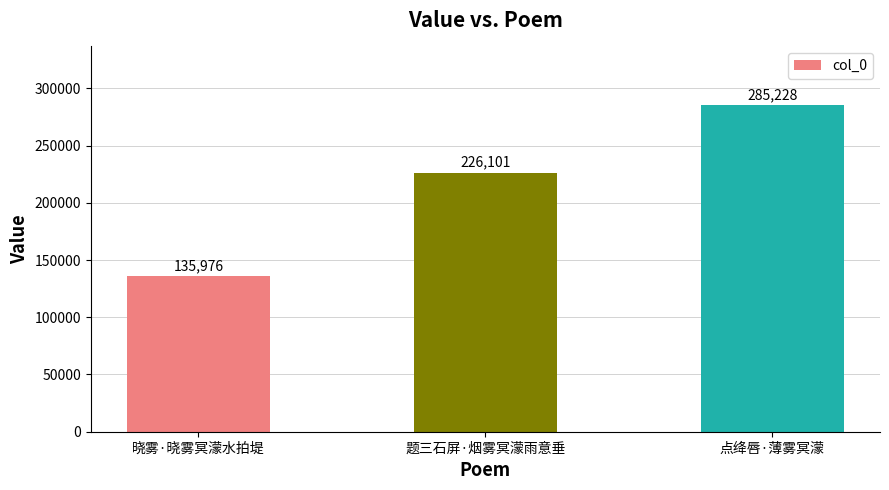

Reading left to right, what are all the values shown in this chart?

135976	226101	285228